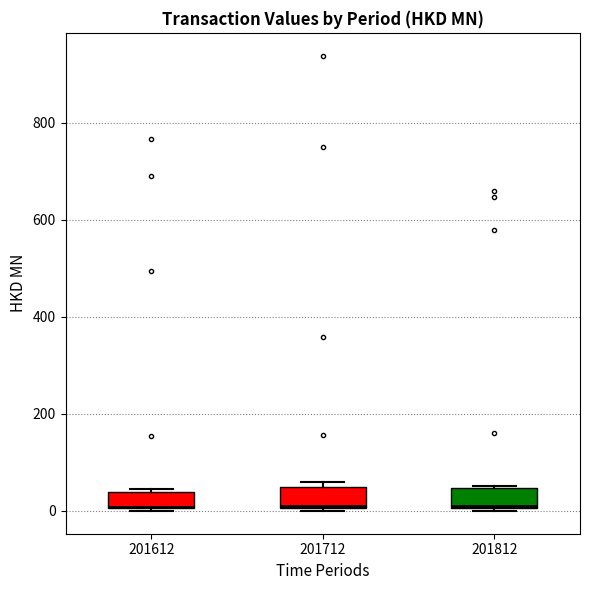

Reading left to right, read every box against the y-axis: the position of its median line, the range the box covers, and the ends of its whiskers. The values are not printed on the chart, so give them approximately, as read against the axis.

201612: median 0 (drawn on the box's lower edge), box 0 to 40, whiskers 0 to 40 (just above the box's upper edge)
201712: median 0 (drawn on the box's lower edge), box 0 to 40, whiskers 0 (just below the box's lower edge) to 60
201812: median 20 (drawn on the box's lower edge), box 0 to 40, whiskers 0 (just below the box's lower edge) to 60